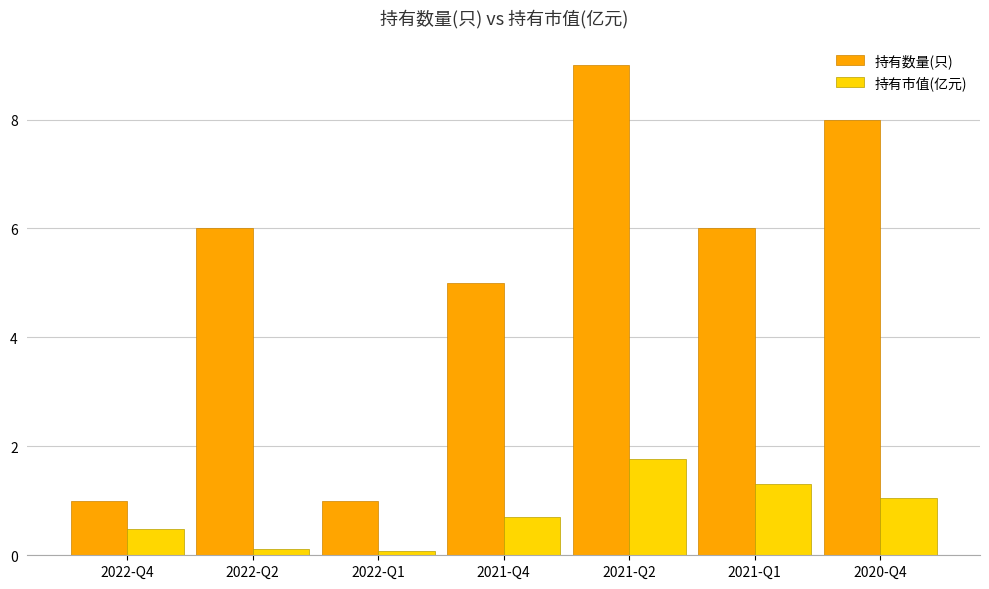

What position from the left is 2021-Q4?

4